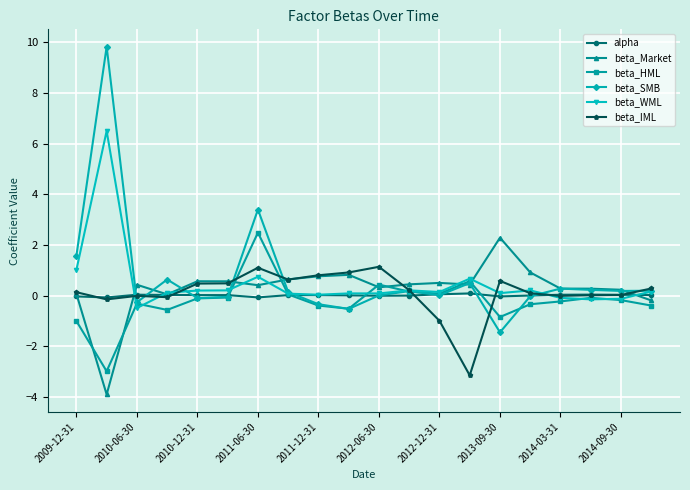

Which series has the largest total across all categories?

beta_SMB